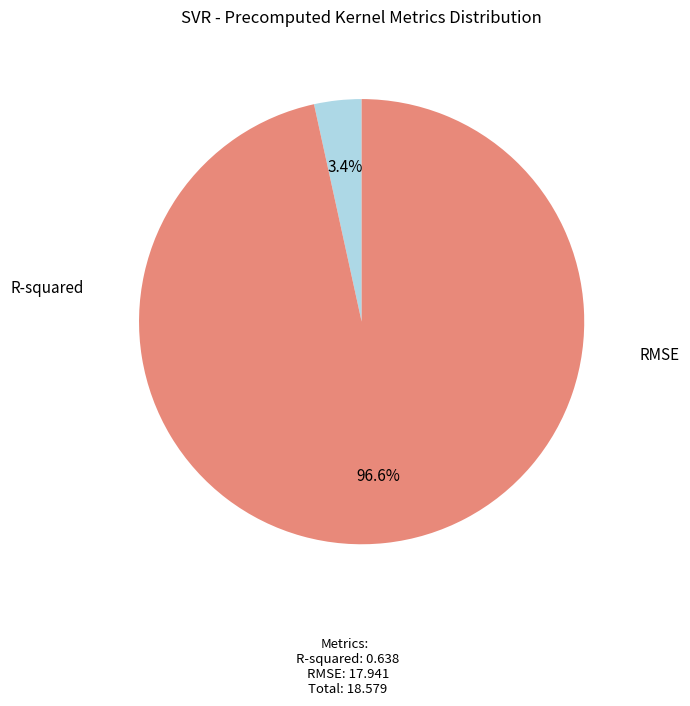

Is the sum of R-squared and RMSE greater than half?

Yes